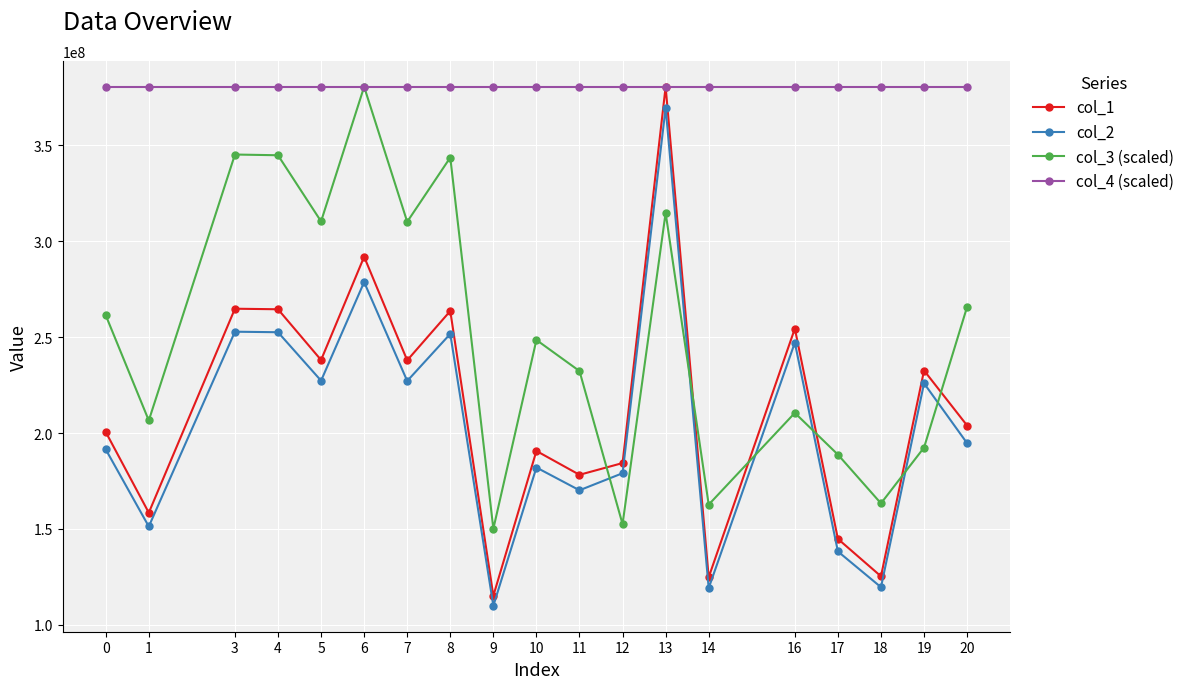

Where is the first local minimum for col_2?

1